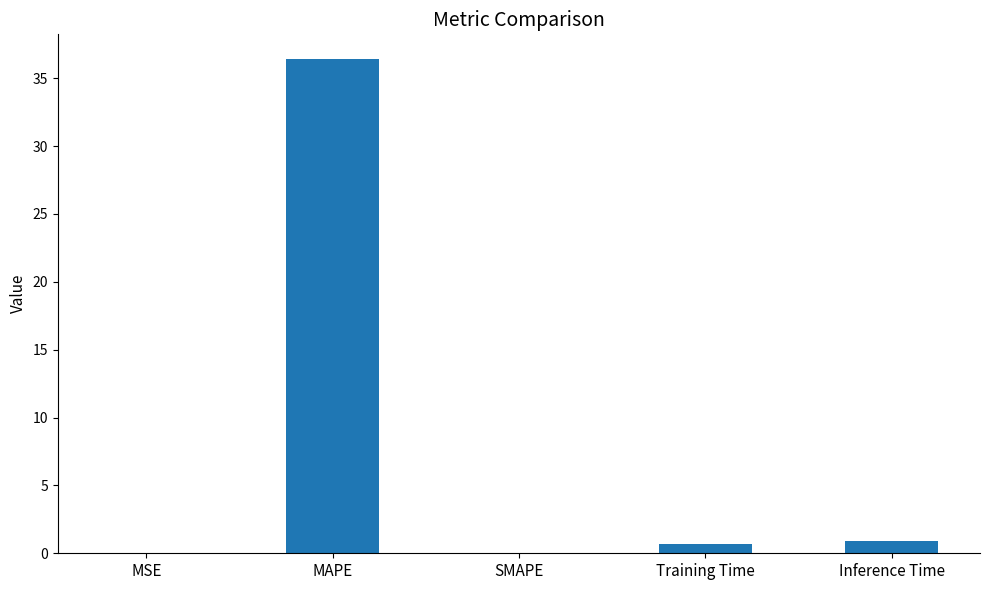

Between MAPE and Training Time, which is larger?

MAPE